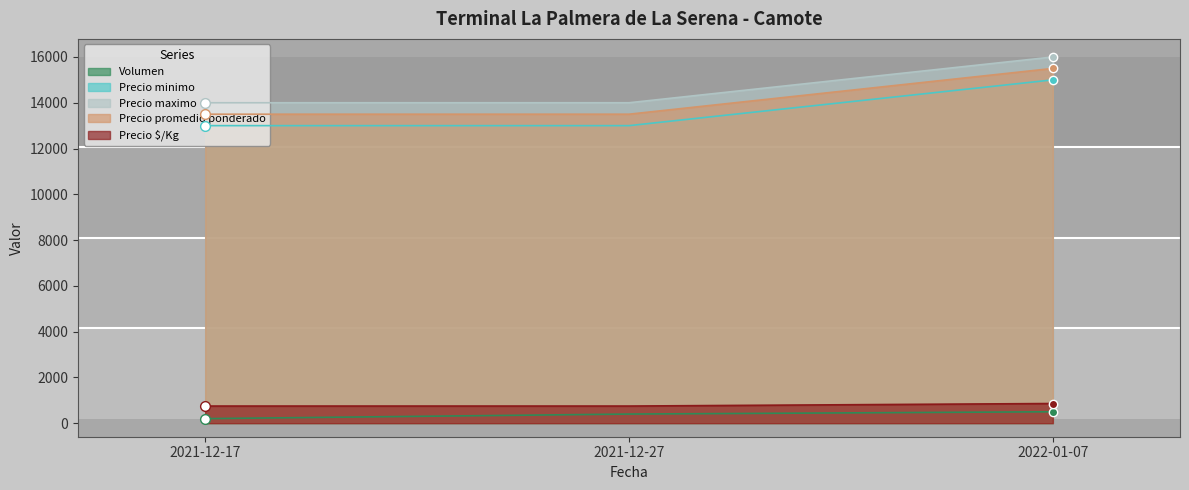

Reading left to right, transcribe all the data shown in this chart.

Volumen: 2021-12-17=200	2021-12-27=400	2022-01-07=500
Precio minimo: 2021-12-17=13000	2021-12-27=13000	2022-01-07=15000
Precio maximo: 2021-12-17=14000	2021-12-27=14000	2022-01-07=16000
Precio promedio ponderado: 2021-12-17=13500	2021-12-27=13500	2022-01-07=15500
Precio $/Kg: 2021-12-17=750	2021-12-27=750	2022-01-07=861